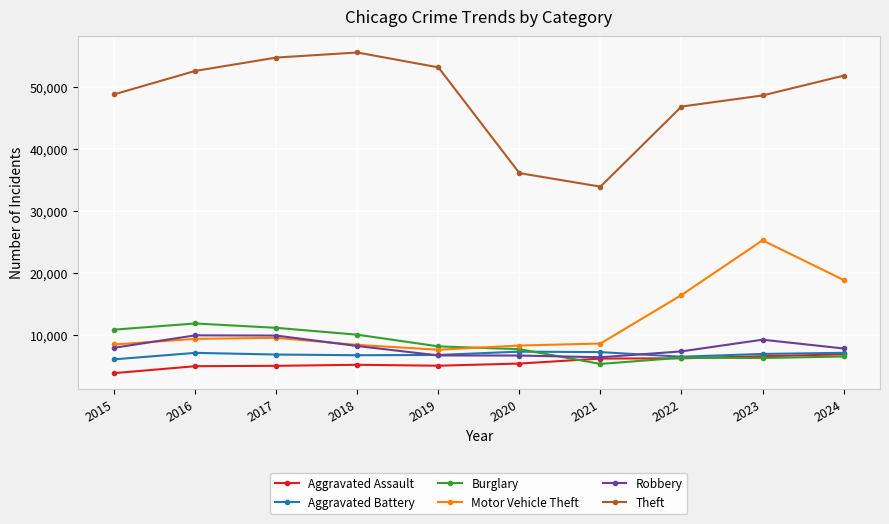

True or false: Aggravated Battery has more than 1 points higher than both neighbors.

True